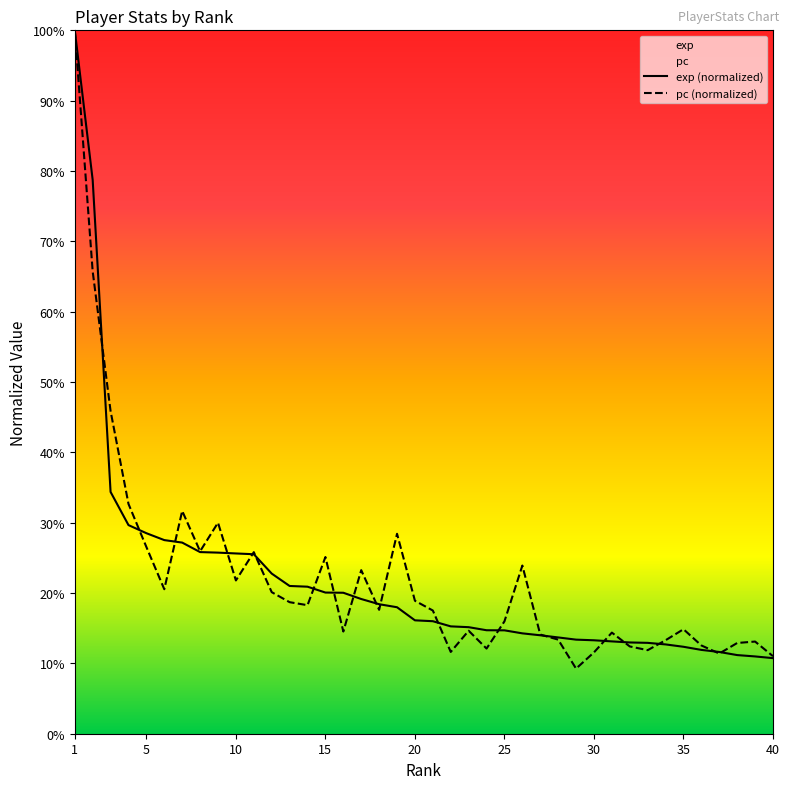

Which series has the largest total across all categories?

pc (normalized)